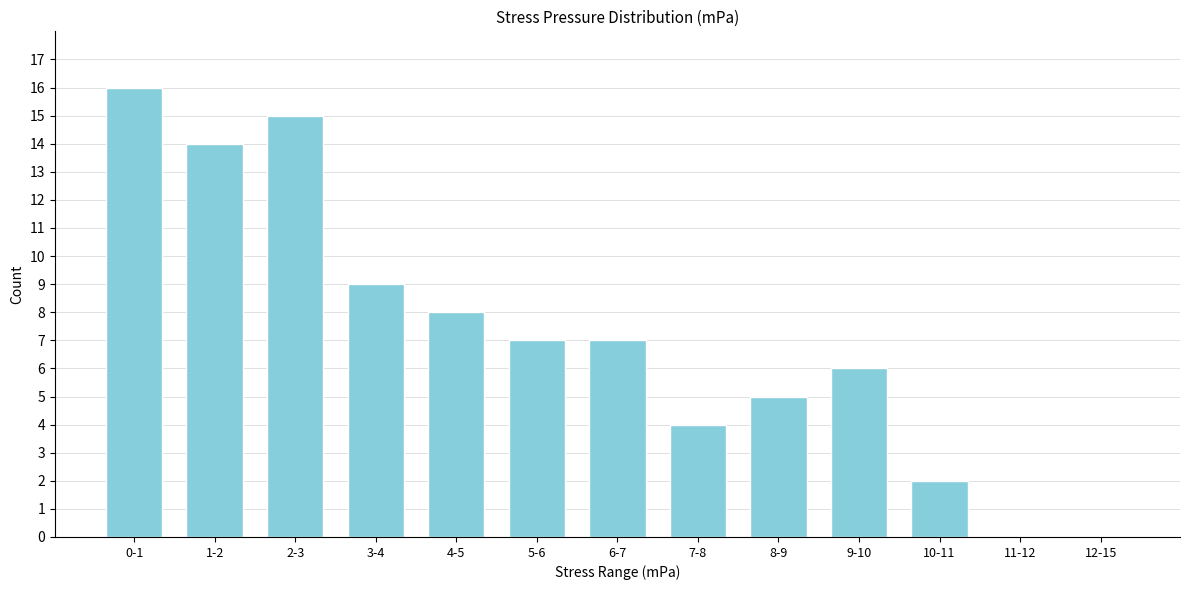

Reading left to right, transcribe all the data shown in this chart.

0-1=16	1-2=14	2-3=15	3-4=9	4-5=8	5-6=7	6-7=7	7-8=4	8-9=5	9-10=6	10-11=2	11-12=0	12-15=0